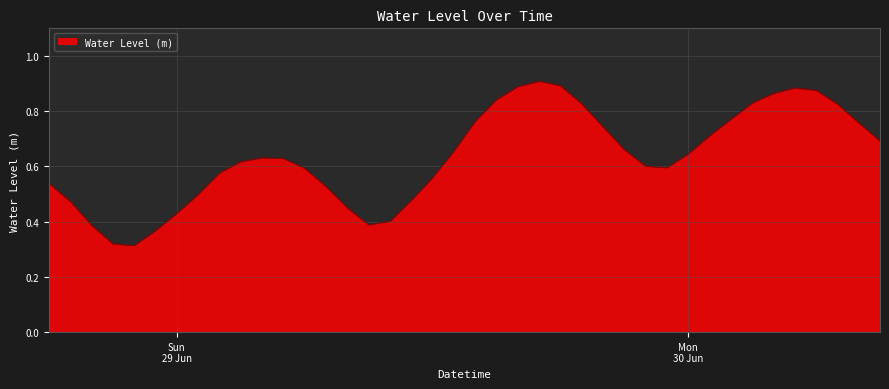

True or false: the data has more than 1 interior local peaks.

True